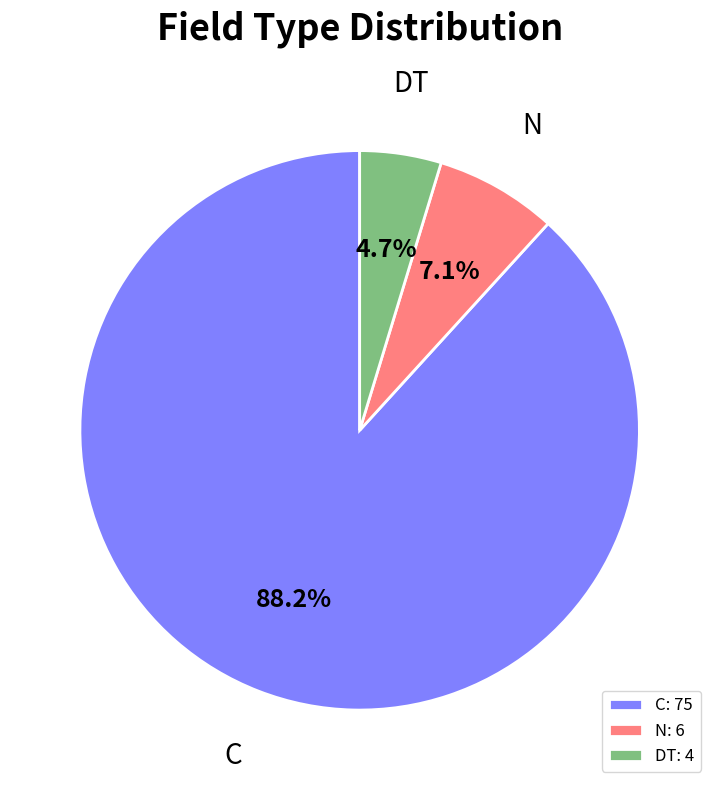

What is the ratio of the value at DT: 4 to the value at N: 6?

0.7